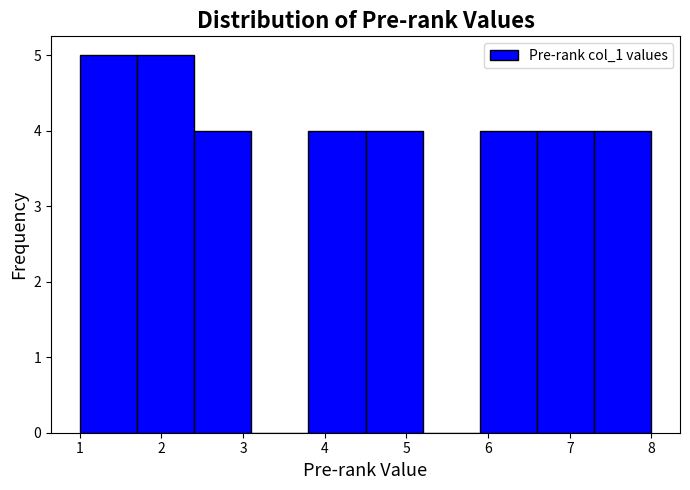

What is the height of the bar covering 2.4 to 3.1 on the x-axis? The values are not printed on the chart, so give them approximately, as read against the axis.

4